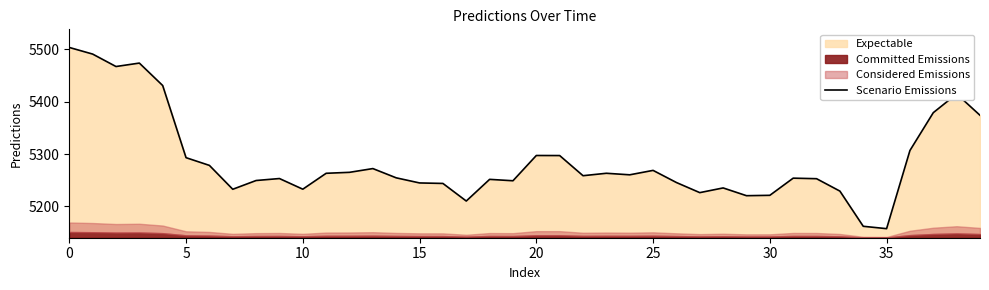

How many points are lower than both their immediate neighbors (excluding endpoints)?

10